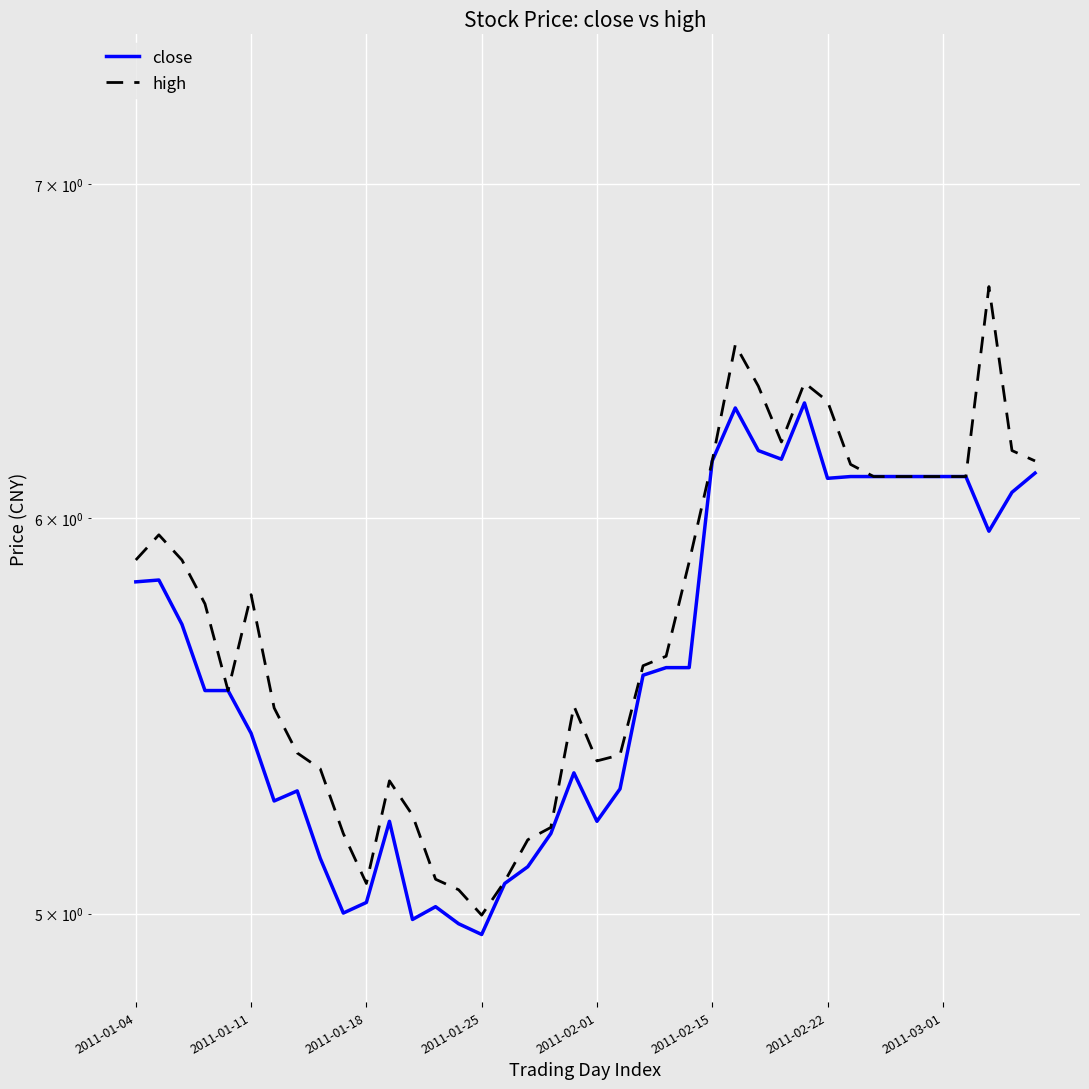

At which label does close first exceed 5?

2011-01-04